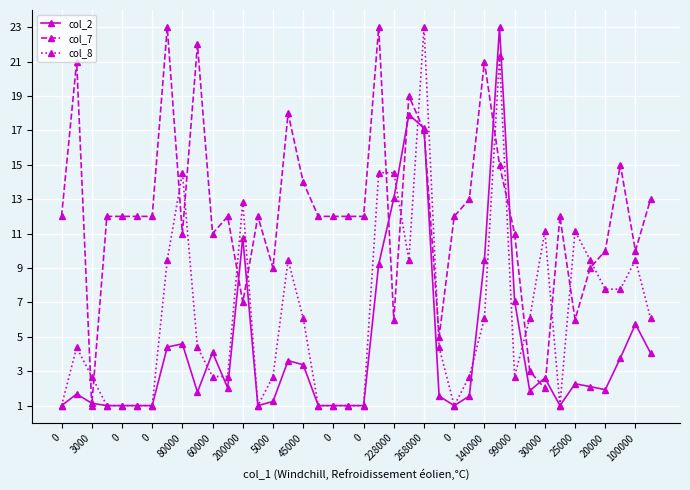

How many values in the col_8 series exceed 4?

22